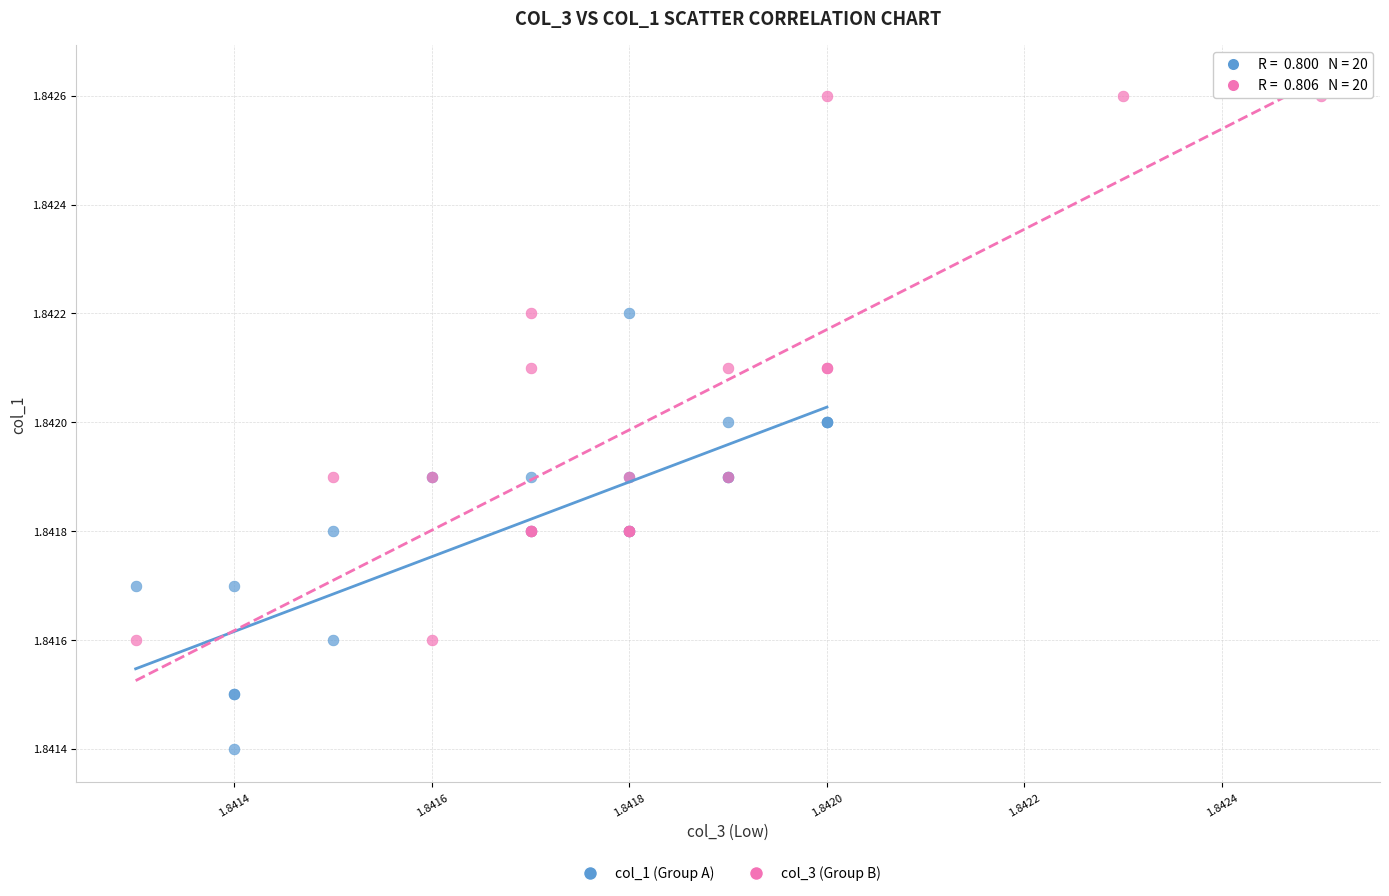

Which series contains the lowest Y value?

col_1 (Group A)